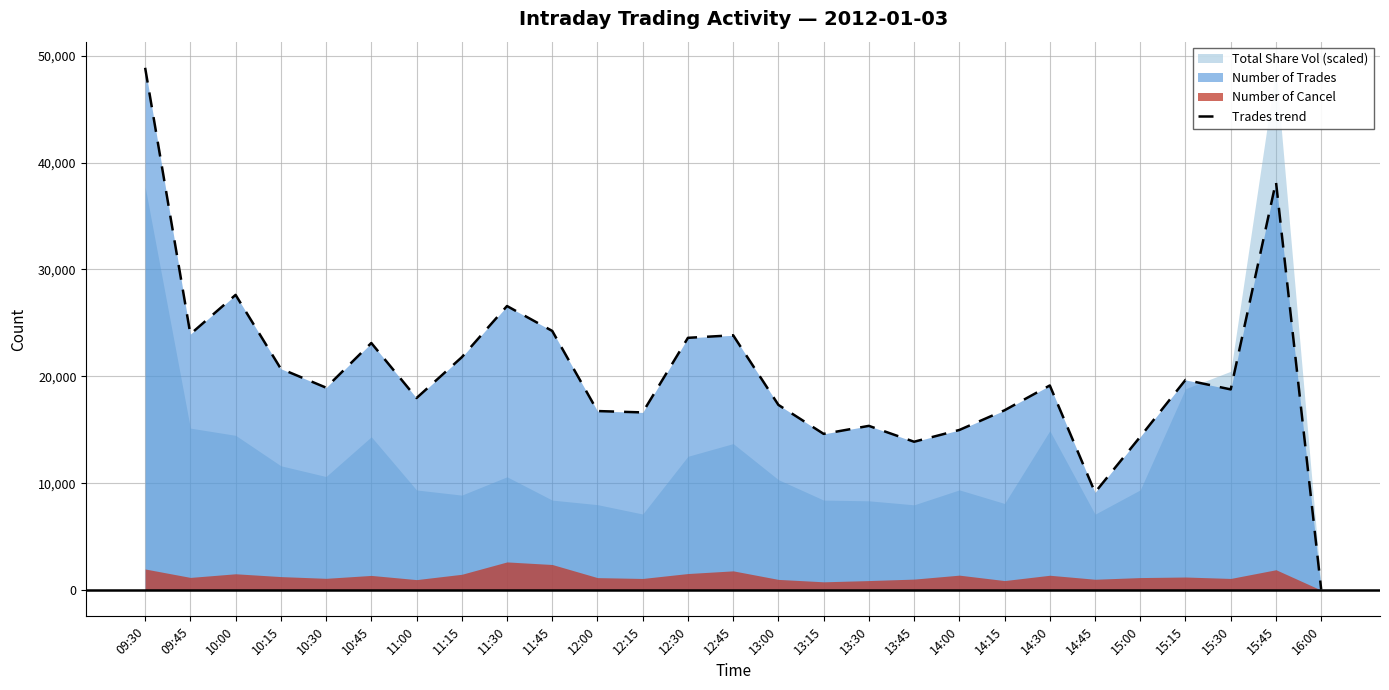

What is the ratio of the value at 15:45 to the value at 13:45?

2.8